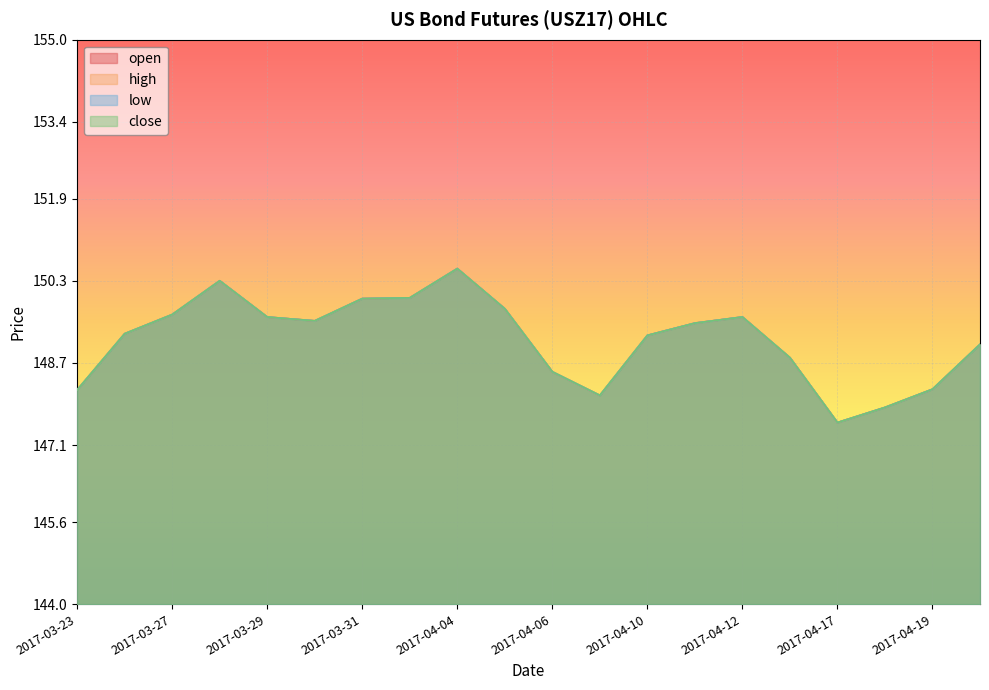

Reading left to right, list all the values displayed in this chart.

open: 2017-03-23=148.2	2017-03-24=149.3	2017-03-27=149.6	2017-03-28=150.3	2017-03-29=149.6	2017-03-30=149.5	2017-03-31=150.0	2017-04-03=150.0	2017-04-04=150.5	2017-04-05=149.8	2017-04-06=148.5	2017-04-07=148.1	2017-04-10=149.2	2017-04-11=149.5	2017-04-12=149.6	2017-04-13=148.8	2017-04-17=147.5	2017-04-18=147.8	2017-04-19=148.2	2017-04-20=149.1
high: 2017-03-23=148.2	2017-03-24=149.3	2017-03-27=149.6	2017-03-28=150.3	2017-03-29=149.6	2017-03-30=149.5	2017-03-31=150.0	2017-04-03=150.0	2017-04-04=150.5	2017-04-05=149.8	2017-04-06=148.5	2017-04-07=148.1	2017-04-10=149.2	2017-04-11=149.5	2017-04-12=149.6	2017-04-13=148.8	2017-04-17=147.5	2017-04-18=147.8	2017-04-19=148.2	2017-04-20=149.1
low: 2017-03-23=148.2	2017-03-24=149.3	2017-03-27=149.6	2017-03-28=150.3	2017-03-29=149.6	2017-03-30=149.5	2017-03-31=150.0	2017-04-03=150.0	2017-04-04=150.5	2017-04-05=149.8	2017-04-06=148.5	2017-04-07=148.1	2017-04-10=149.2	2017-04-11=149.5	2017-04-12=149.6	2017-04-13=148.8	2017-04-17=147.5	2017-04-18=147.8	2017-04-19=148.2	2017-04-20=149.1
close: 2017-03-23=148.2	2017-03-24=149.3	2017-03-27=149.6	2017-03-28=150.3	2017-03-29=149.6	2017-03-30=149.5	2017-03-31=150.0	2017-04-03=150.0	2017-04-04=150.5	2017-04-05=149.8	2017-04-06=148.5	2017-04-07=148.1	2017-04-10=149.2	2017-04-11=149.5	2017-04-12=149.6	2017-04-13=148.8	2017-04-17=147.5	2017-04-18=147.8	2017-04-19=148.2	2017-04-20=149.1